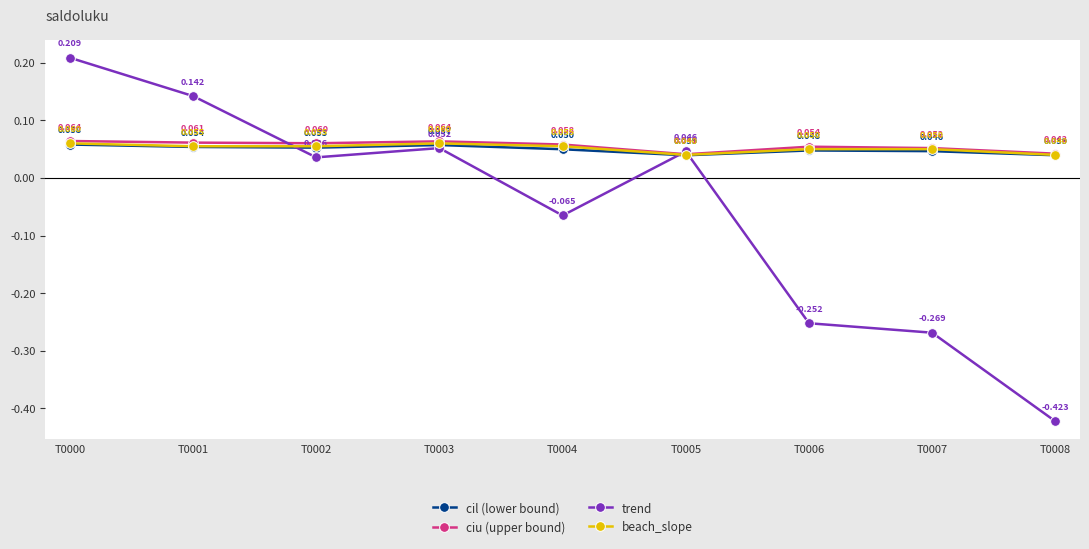

Which series ends up on top after the final intersection of trend and beach_slope?

beach_slope